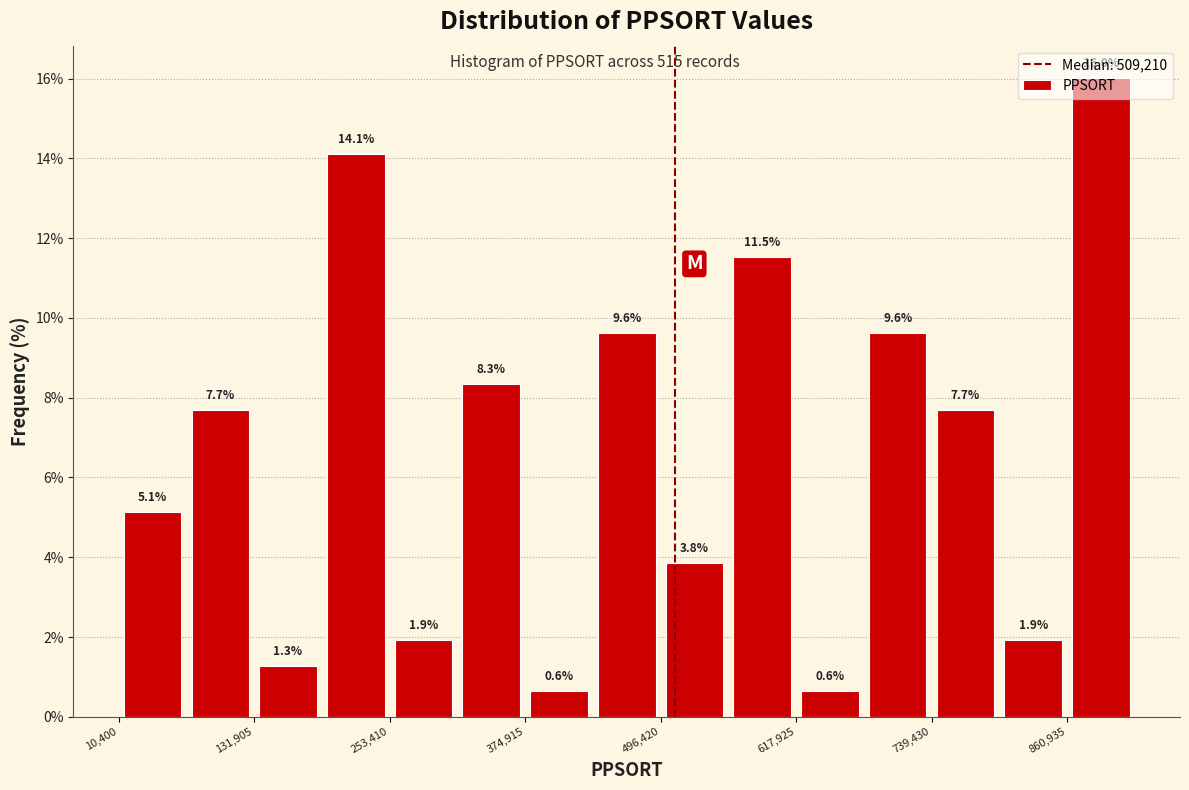

Around what value on the x-axis is the tallest bar? Give the approximate position of its centre, as read against the axis.

900000